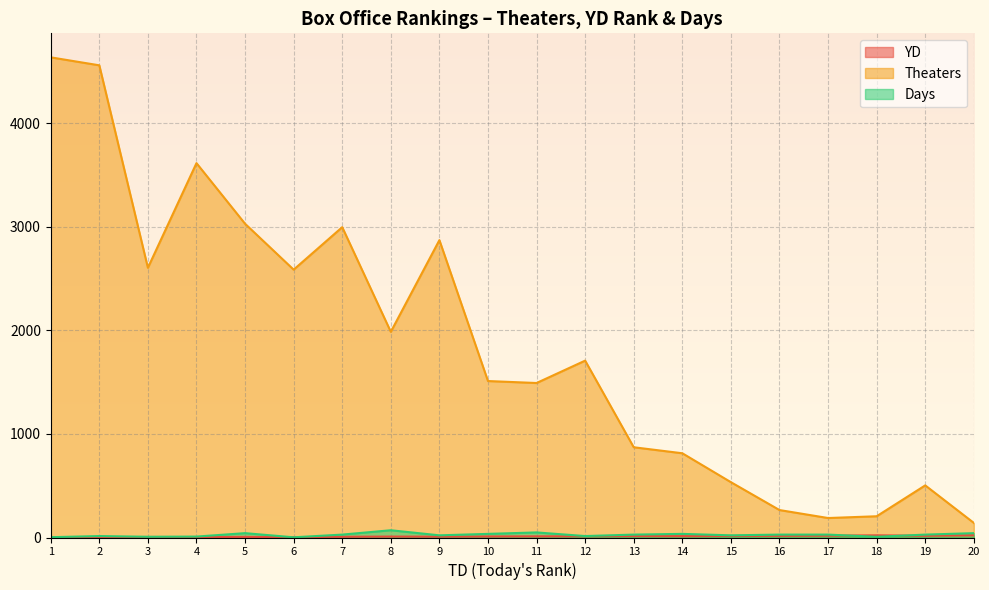

Reading right to left, what are all the values shown in this chart?

YD: 20=22	19=17	18=21	17=18	16=16	15=15	14=13	13=14	12=12	11=11	10=10	9=8	8=9	7=7	6=3	5=6	4=4	3=5	2=2	1=1
Theaters: 20=141	19=503	18=205	17=188	16=265	15=534	14=813	13=871	12=1707	11=1491	10=1510	9=2870	8=1985	7=2995	6=2585	5=3028	4=3613	3=2603	2=4557	1=4634
Days: 20=42	19=28	18=7	17=28	16=28	15=21	14=35	13=28	12=14	11=49	10=35	9=21	8=70	7=28	6=2	5=42	4=9	3=7	2=14	1=3